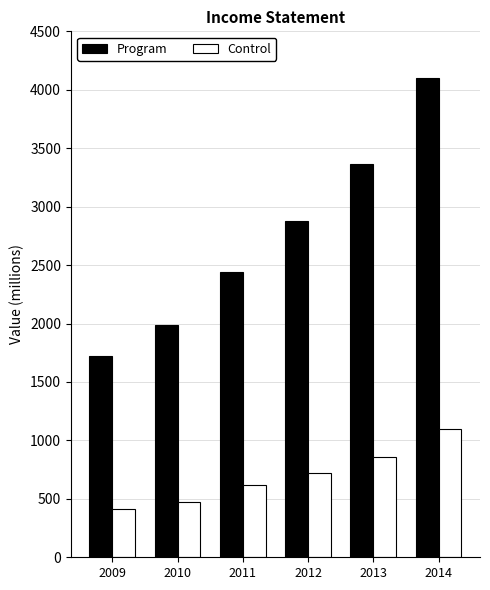

Rank the series by their maximum value, from highest to lowest.

Program, Control